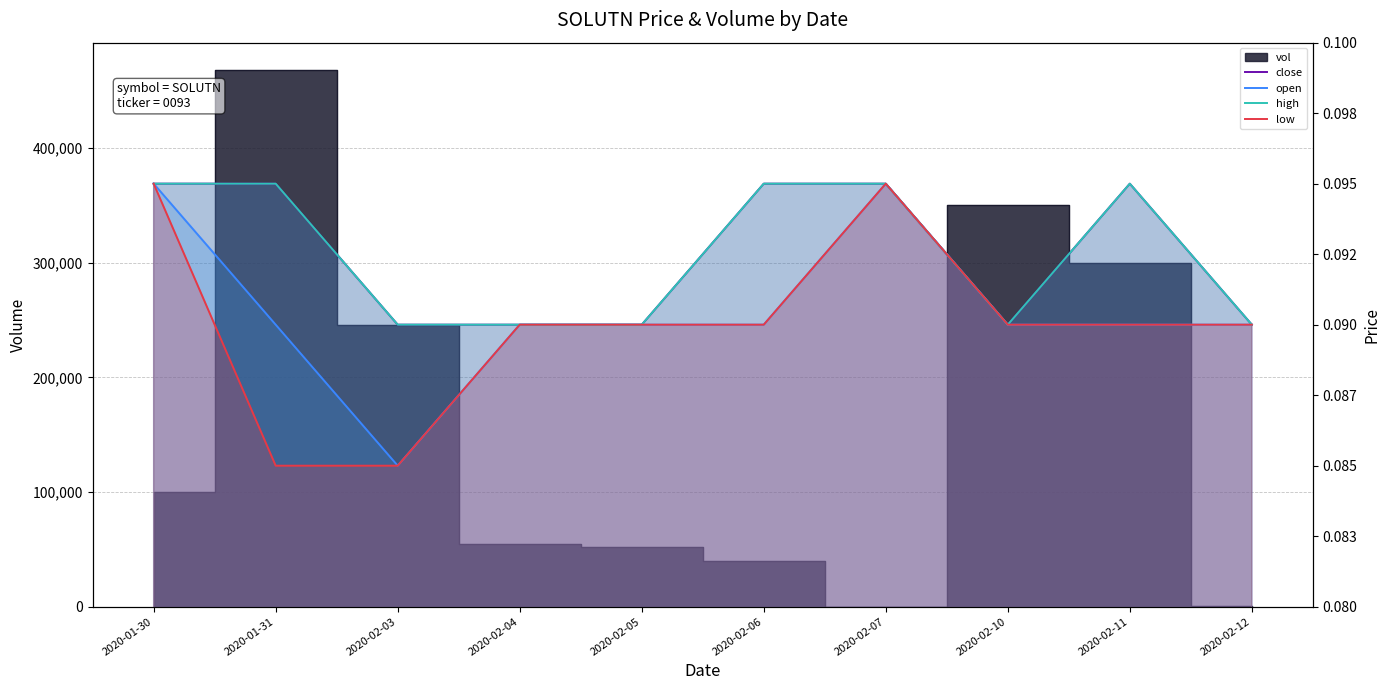

Rank the categories by close value from lowest to highest.

2020-02-03, 2020-02-04, 2020-02-05, 2020-02-10, 2020-02-12, 2020-01-30, 2020-01-31, 2020-02-06, 2020-02-07, 2020-02-11